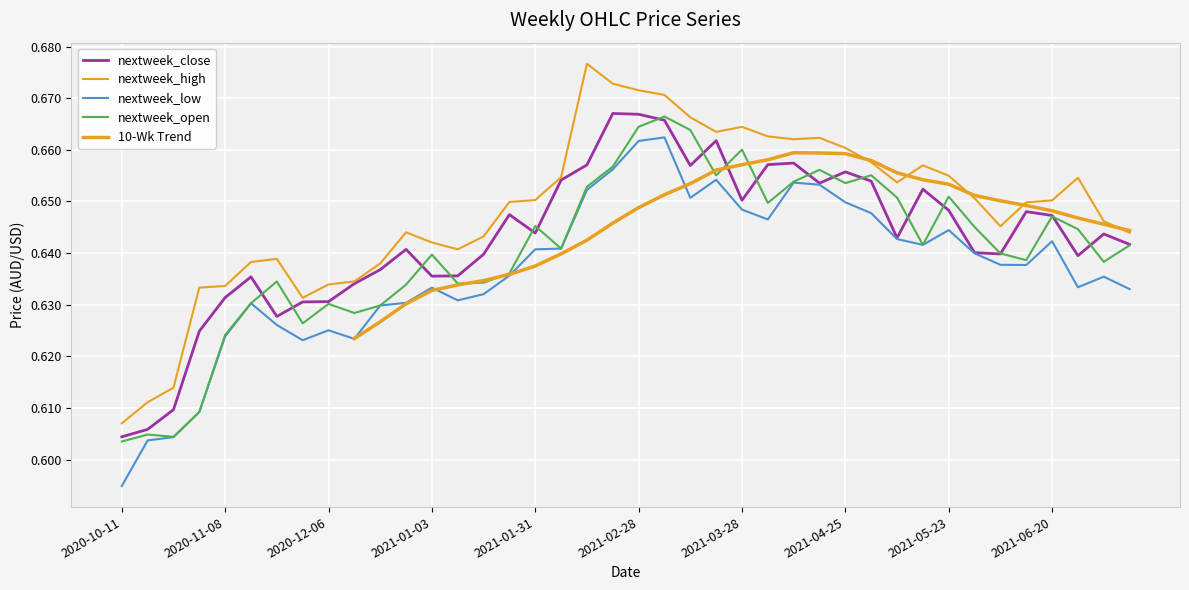

The nextweek_open series shows 0.3 at 2021-05-16. True or false?

False